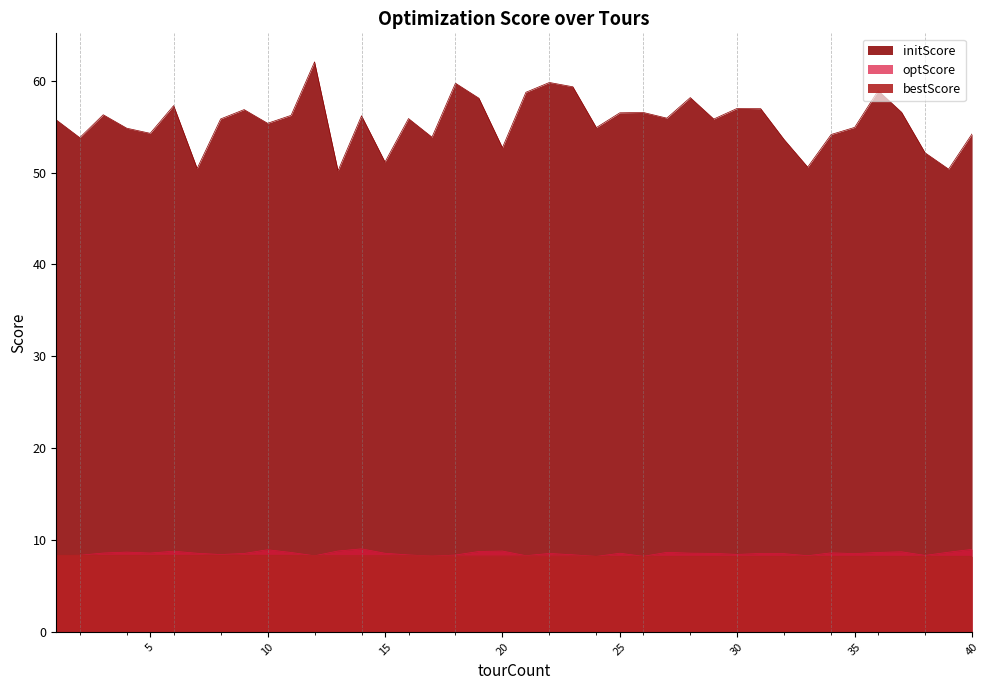

Rank the series at 36 from lowest to highest value.

bestScore, optScore, initScore